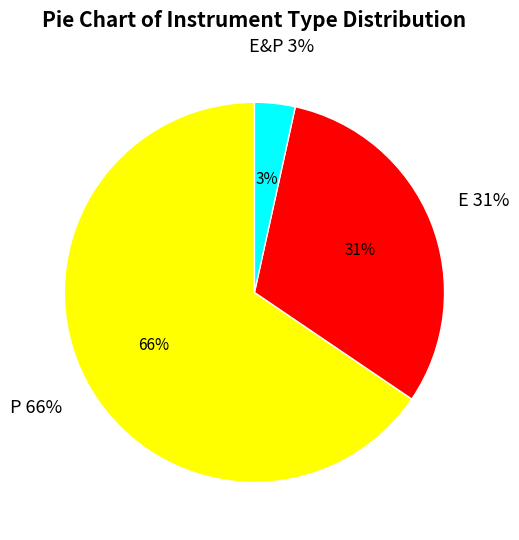

Which category has the biggest portion of the pie?

P